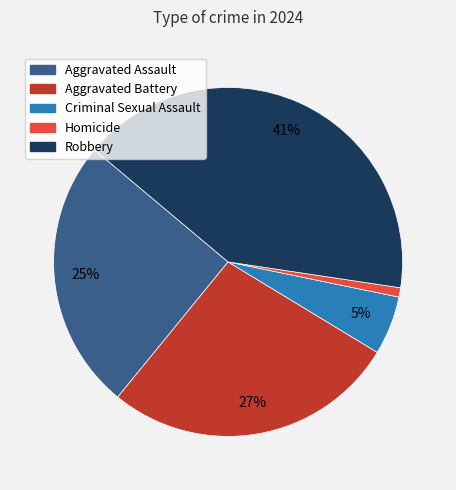

What is the largest slice in the pie chart?

Robbery